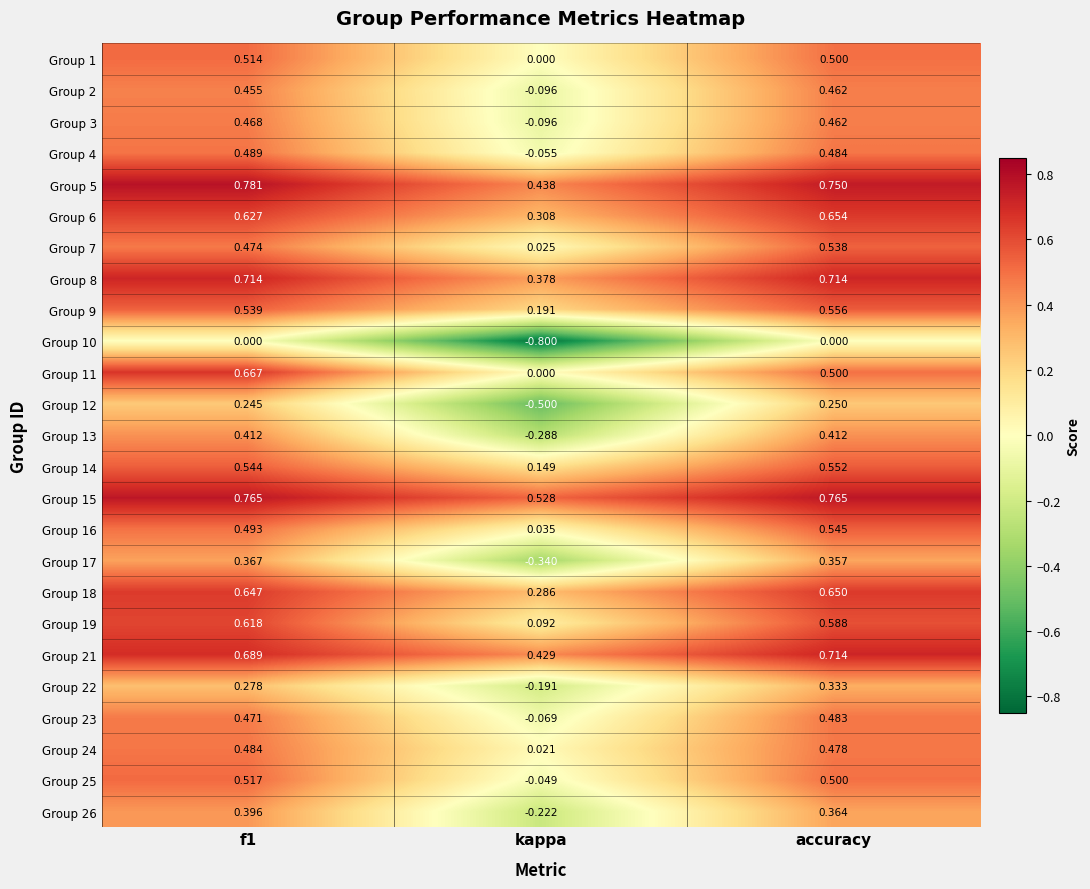

At which label does Group 2 reach its minimum?

kappa